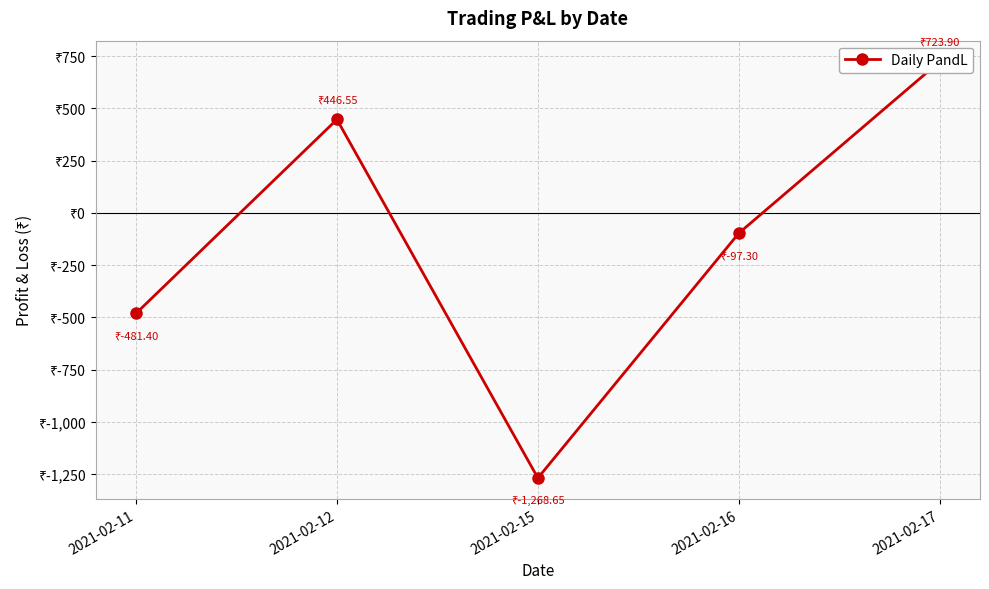

List the labels in order of value, smallest first.

2021-02-15, 2021-02-11, 2021-02-16, 2021-02-12, 2021-02-17